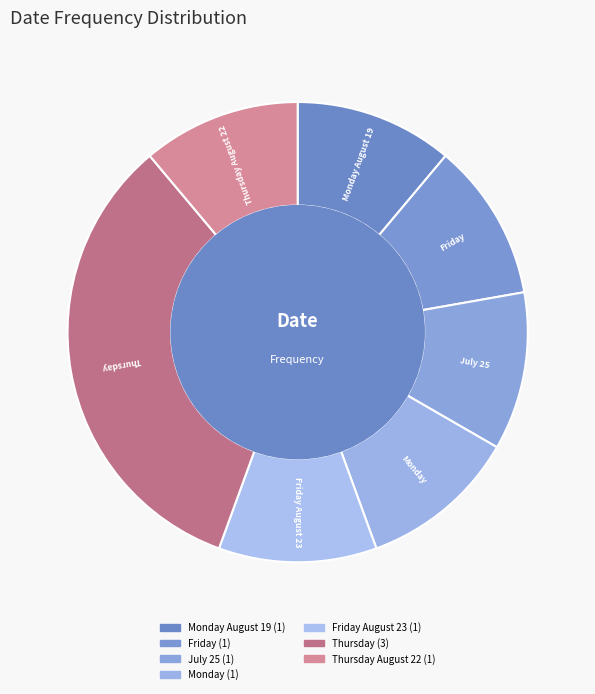

How many slices are in this pie chart?

7